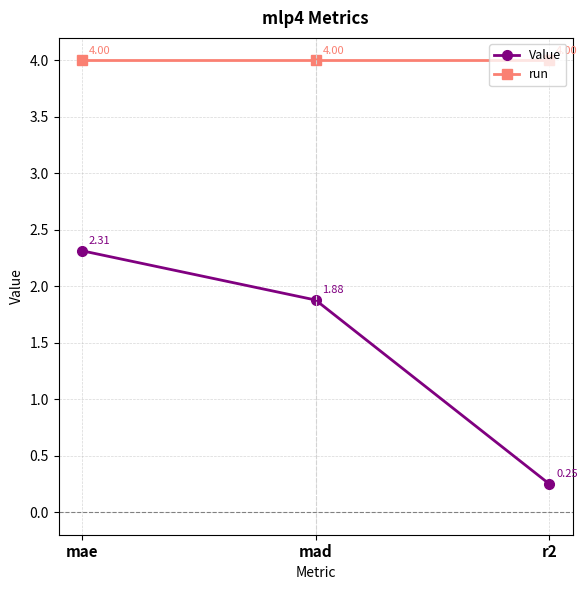

What value does the run series have at r2?

4.0